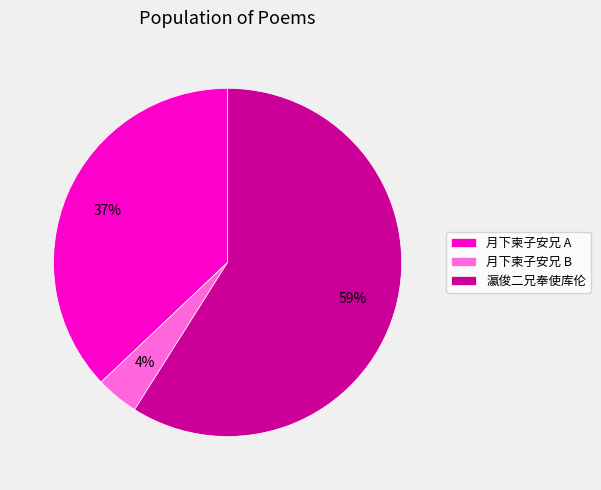

What is the largest slice in the pie chart?

瀛俊二兄奉使库伦